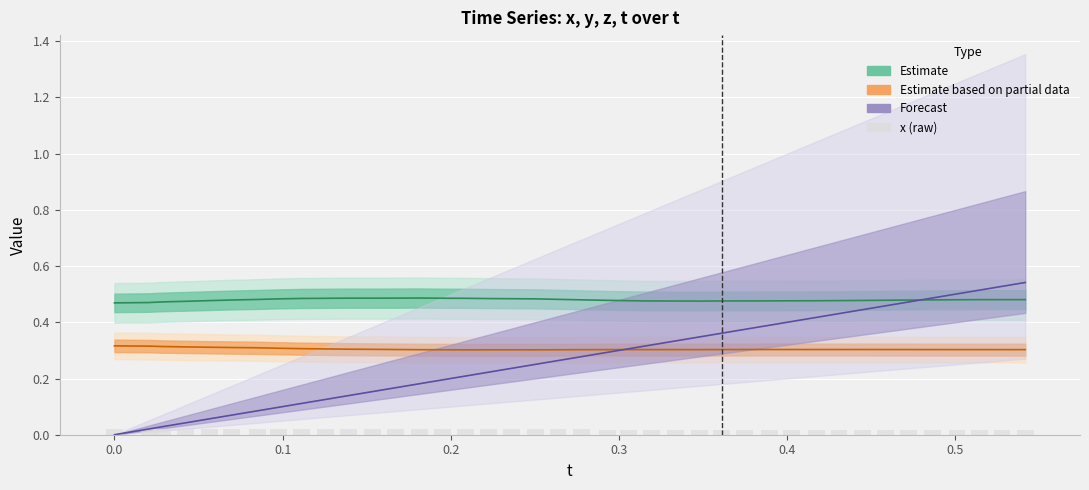

What is the average value of the t (Forecast) series?

0.3